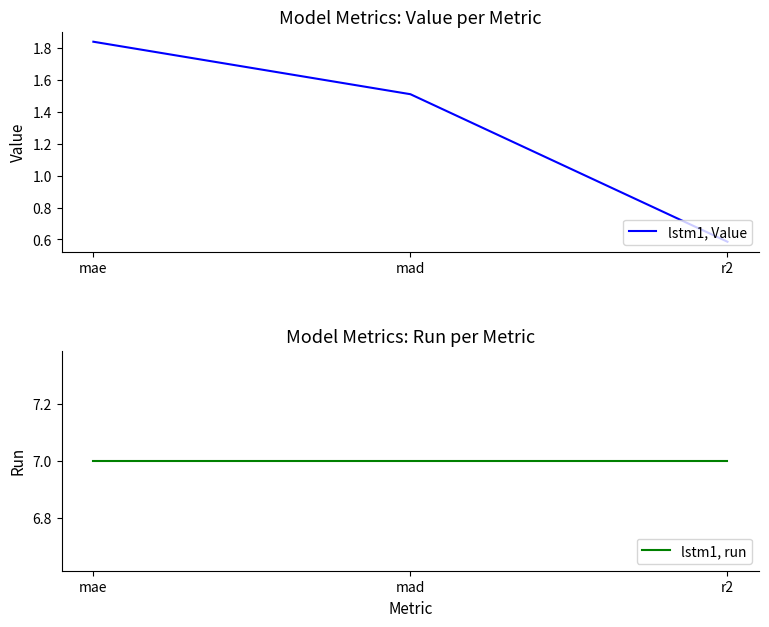

What is the label of the 3rd point from the right?

mae